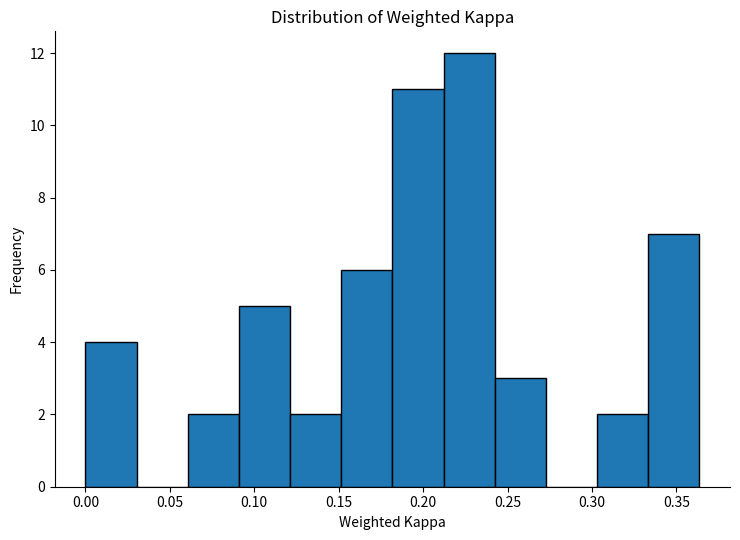

Over which range of the x-axis is the bar tallest?

0.210 to 0.240